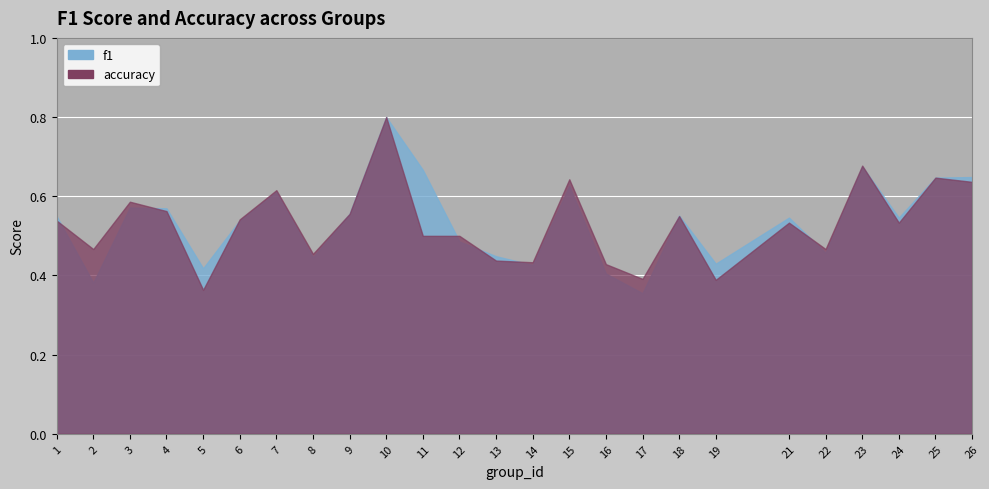

What is the smallest value displayed?

0.4